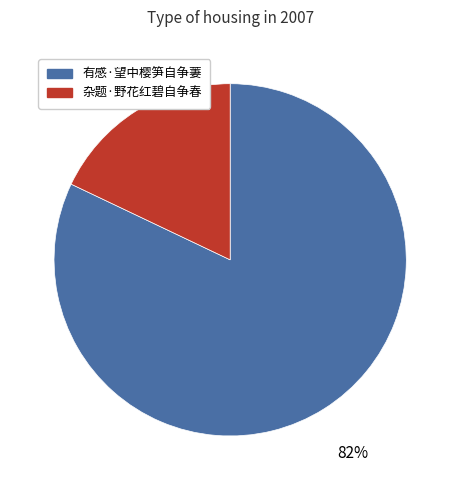

What percentage is the 有感·望中樱笋自争萋 slice, to the nearest percent?

82%